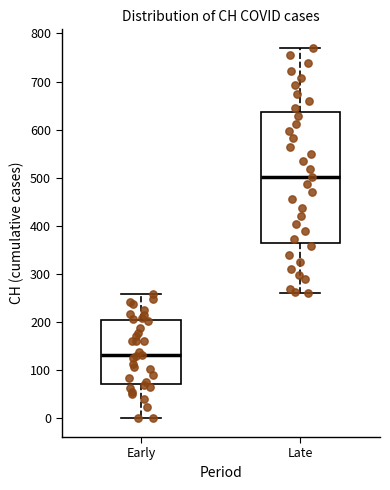

Which box's median line is the highest?

Late